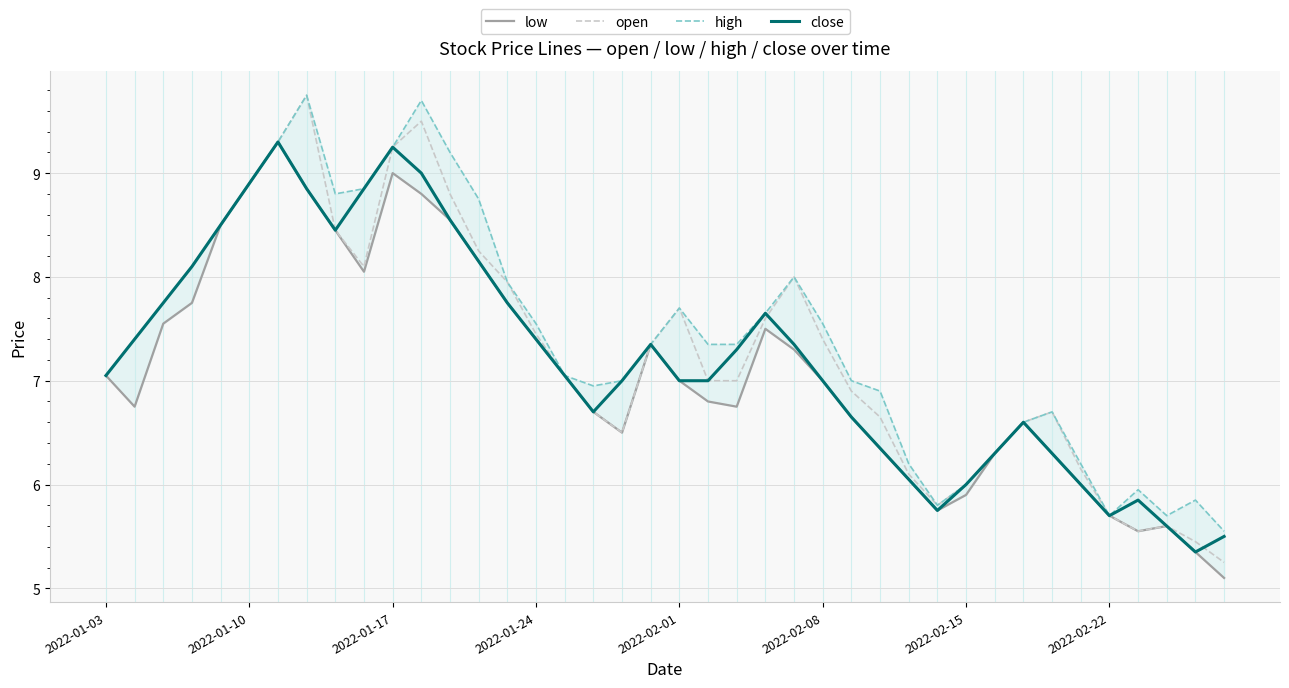

The high series shows 13.6 at 2022-01-17. True or false?

False